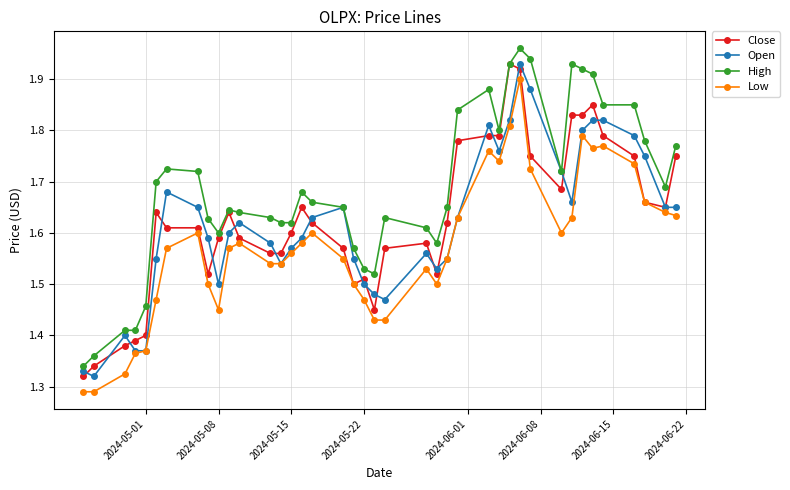

True or false: Low has more than 0 interior local peaks.

True